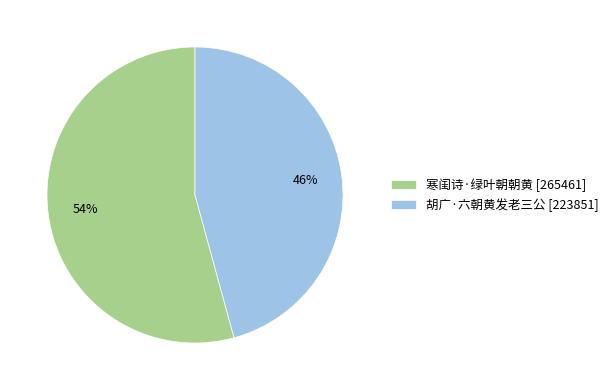

To the nearest percent, what portion does 寒闺诗·绿叶朝朝黄 represent?

54%